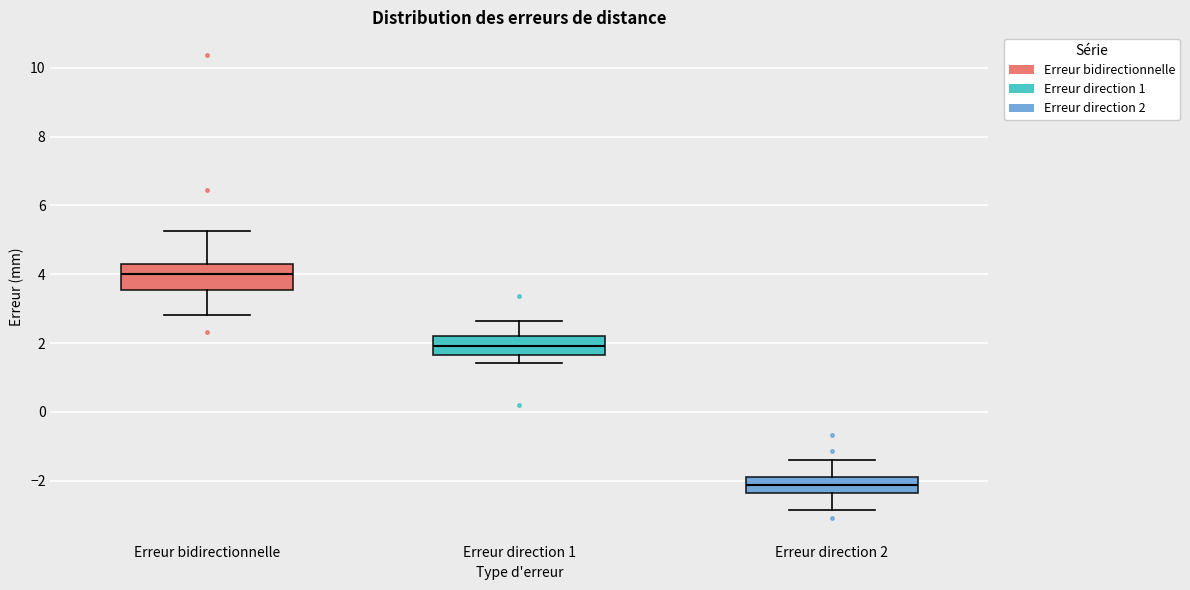

Reading left to right, read every box against the y-axis: the position of its median line, the range the box covers, and the ends of its whiskers. The values are not printed on the chart, so give them approximately, as read against the axis.

Erreur bidirectionnelle: median 4.0, box 3.6 to 4.2, whiskers 2.8 to 5.2
Erreur direction 1: median 2.0, box 1.6 to 2.2, whiskers 1.4 to 2.6
Erreur direction 2: median -2.2, box -2.4 to -1.8, whiskers -2.8 to -1.4